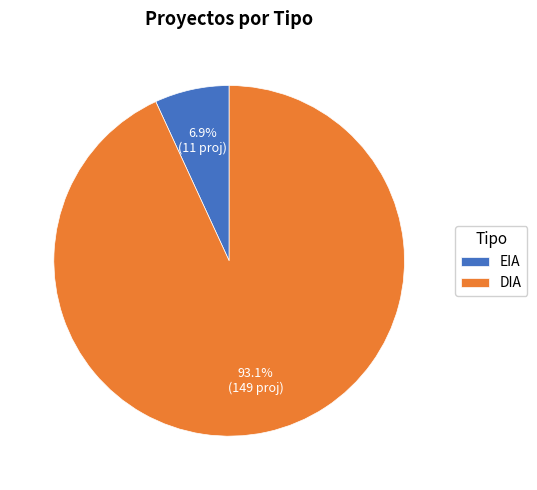

True or false: DIA accounts for 99% of the total.

False